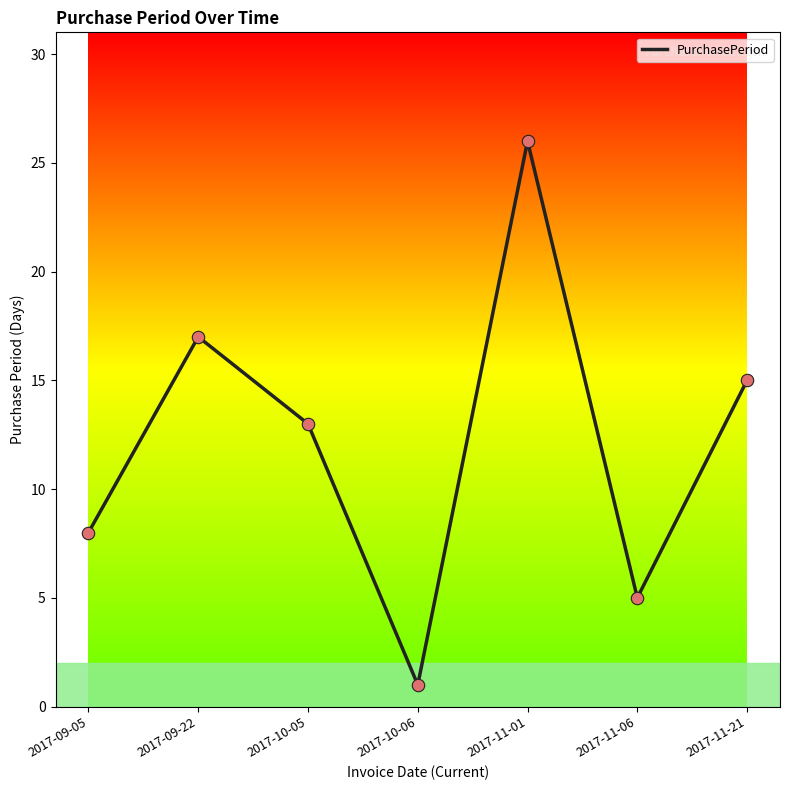

Which has a higher value, 2017-11-06 or 2017-11-21?

2017-11-21